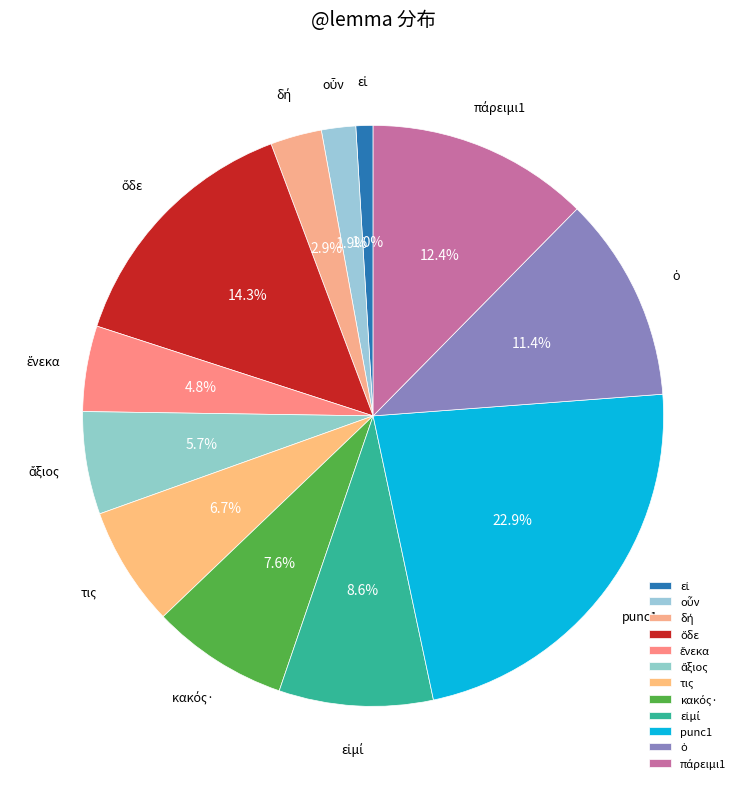

What percentage is NOT represented by τις?

93.3%